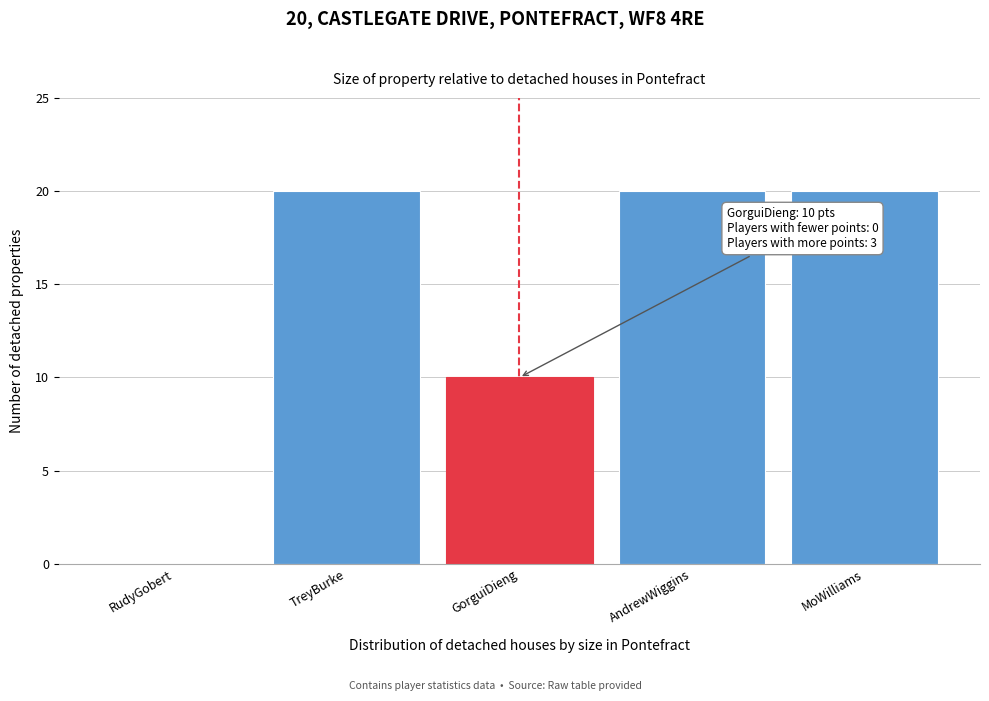

Reading left to right, transcribe all the data shown in this chart.

RudyGobert=0	TreyBurke=20	GorguiDieng=10	AndrewWiggins=20	MoWilliams=20